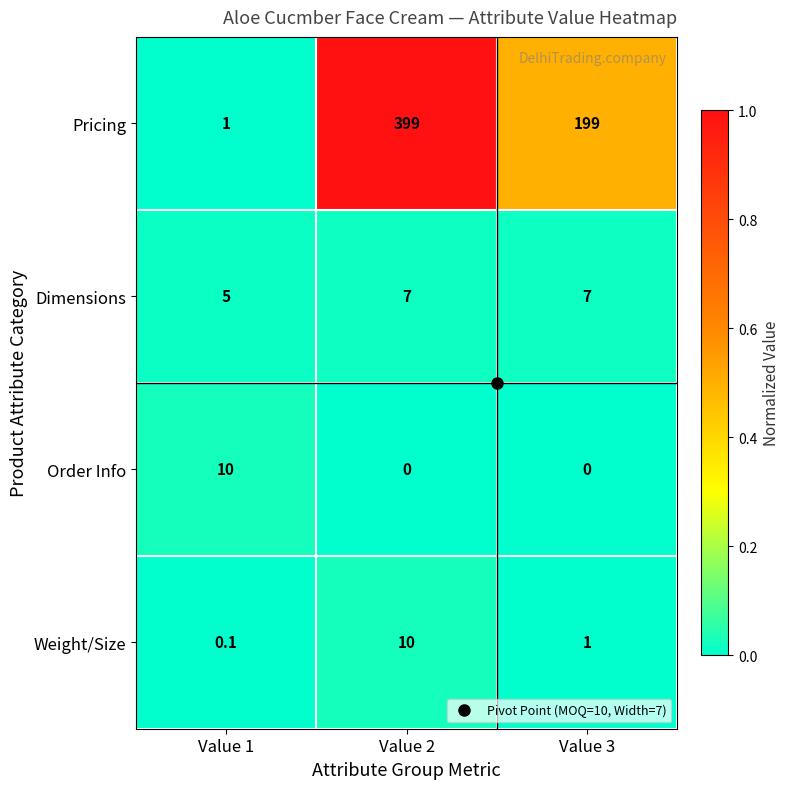

At how many categories does at least one series exceed 0?

3